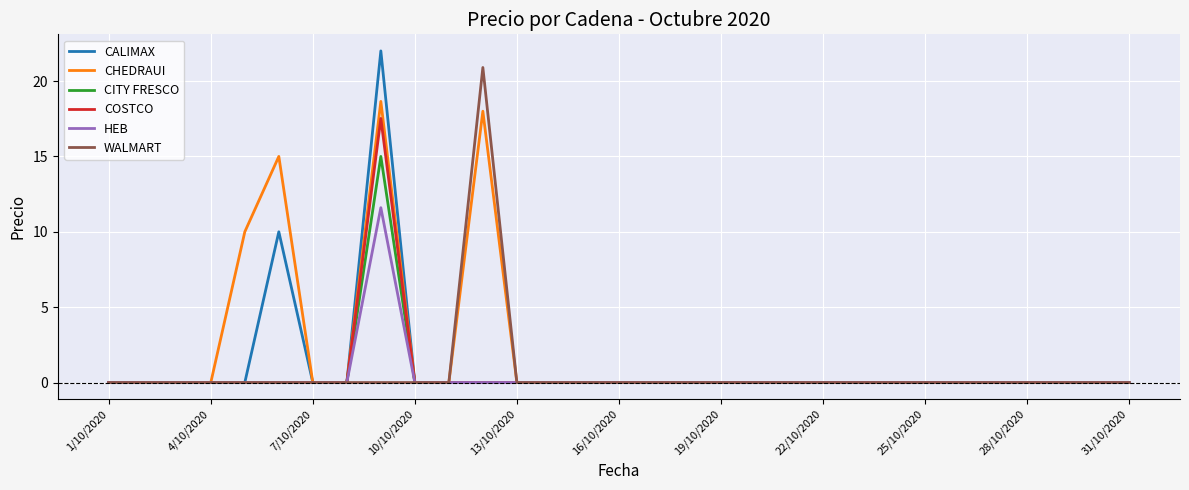

Which series has the largest total across all categories?

CHEDRAUI